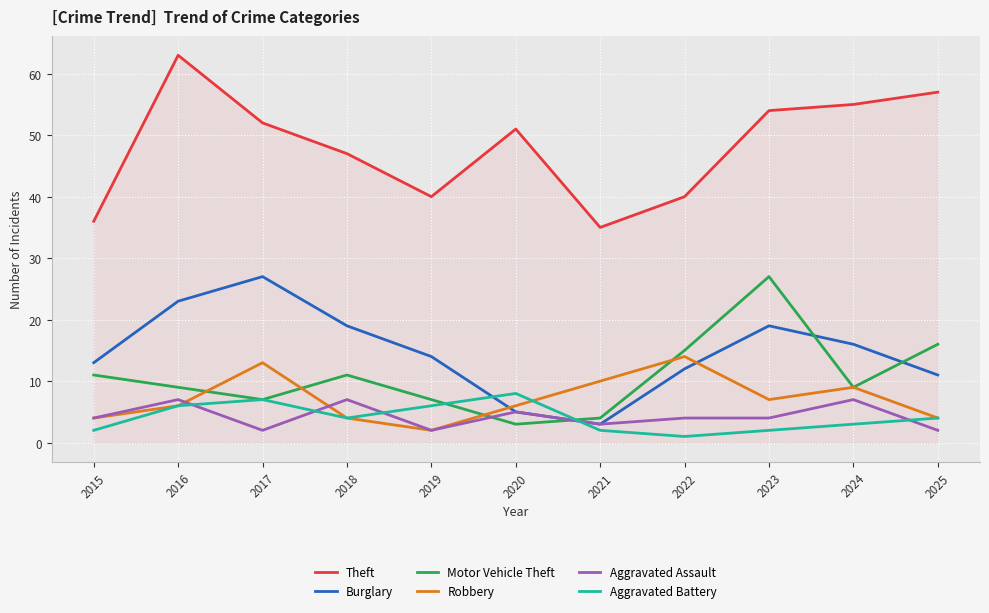

Which series changed the most between 2021 and 2025?

Theft